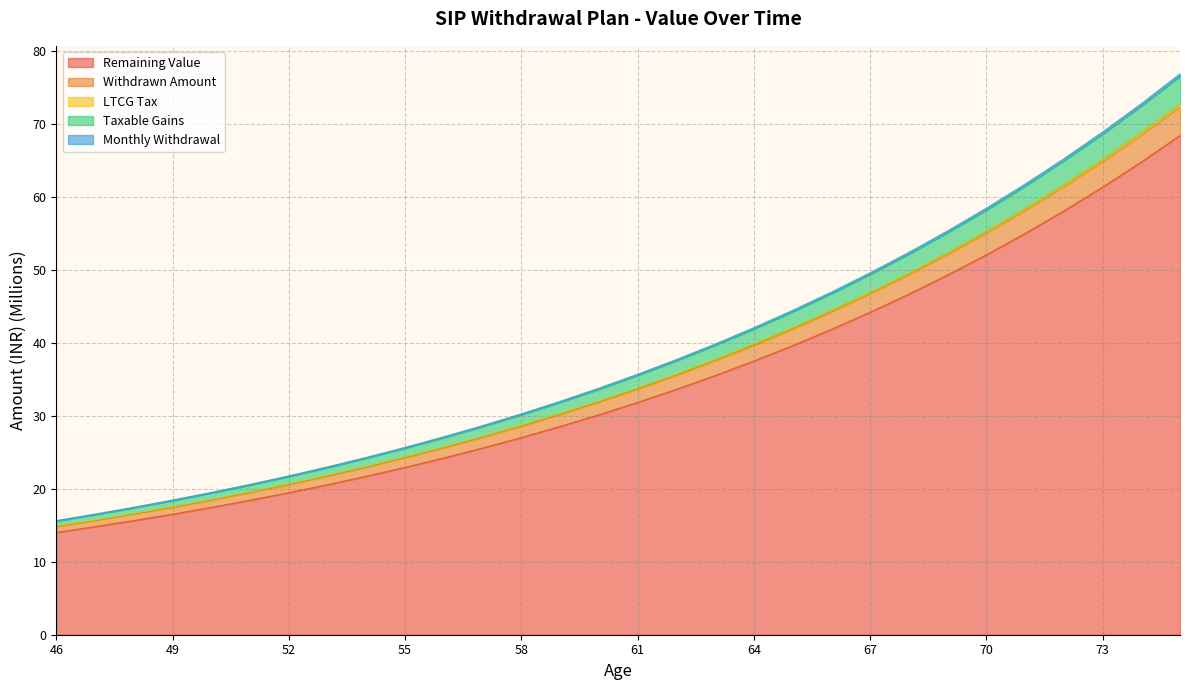

True or false: LTCG Tax has more than 0 interior local peaks.

False